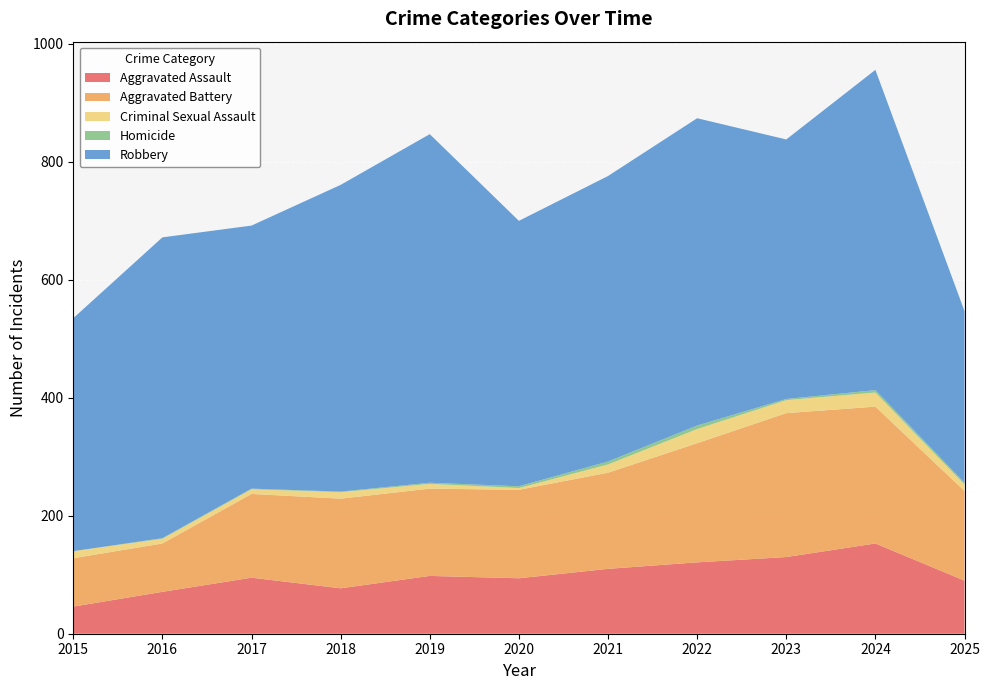

Reading right to left, list all the values displayed in this chart.

Aggravated Assault: 2025=90	2024=153	2023=130	2022=121	2021=110	2020=94	2019=98	2018=77	2017=95	2016=71	2015=46
Aggravated Battery: 2025=152	2024=232	2023=244	2022=202	2021=163	2020=150	2019=148	2018=152	2017=142	2016=82	2015=82
Criminal Sexual Assault: 2025=11	2024=24	2023=22	2022=24	2021=14	2020=3	2019=8	2018=11	2017=8	2016=8	2015=12
Homicide: 2025=3	2024=4	2023=2	2022=6	2021=5	2020=3	2019=2	2018=1	2017=1	2016=1	2015=0
Robbery: 2025=291	2024=543	2023=440	2022=521	2021=484	2020=450	2019=591	2018=520	2017=446	2016=510	2015=395